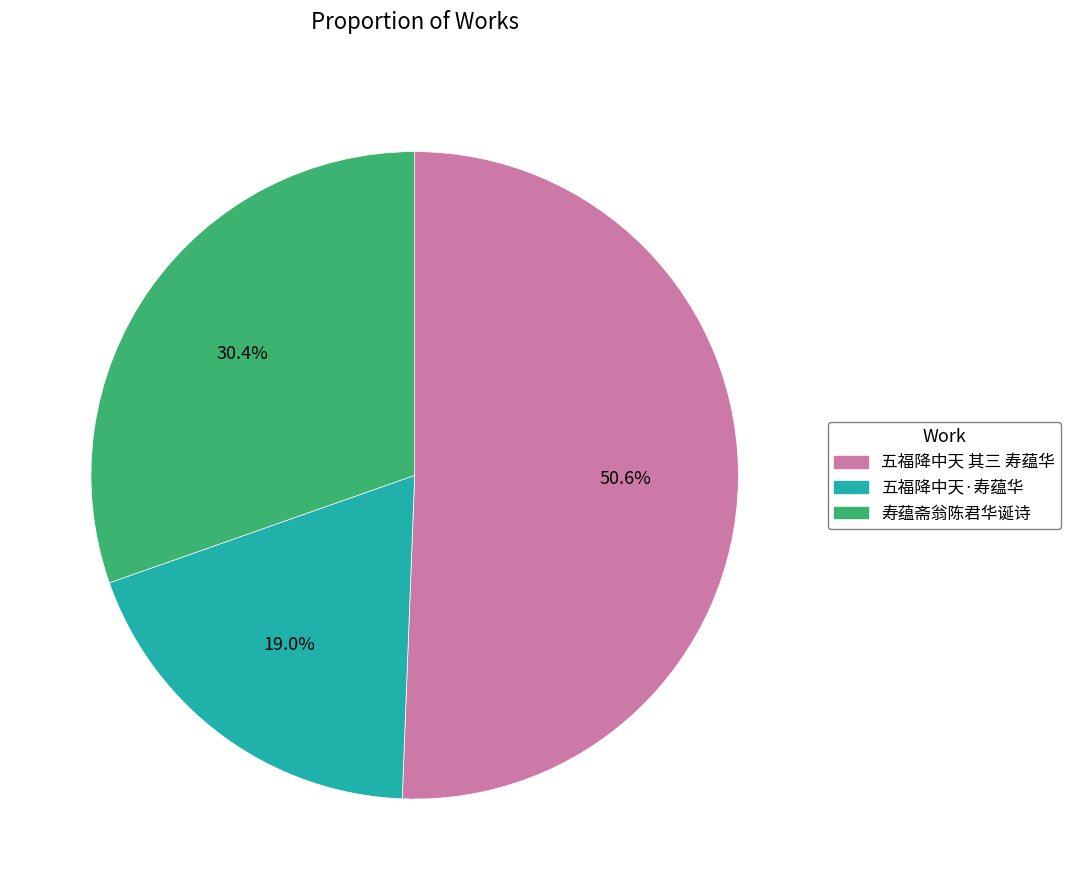

The 寿蕴斋翁陈君华诞诗 slice represents 23% of the pie. True or false?

False